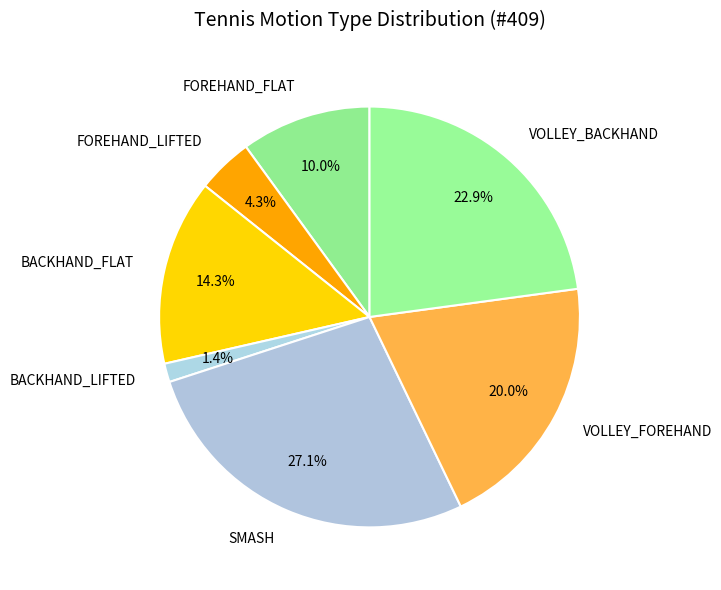

How many segments does this pie chart have?

7